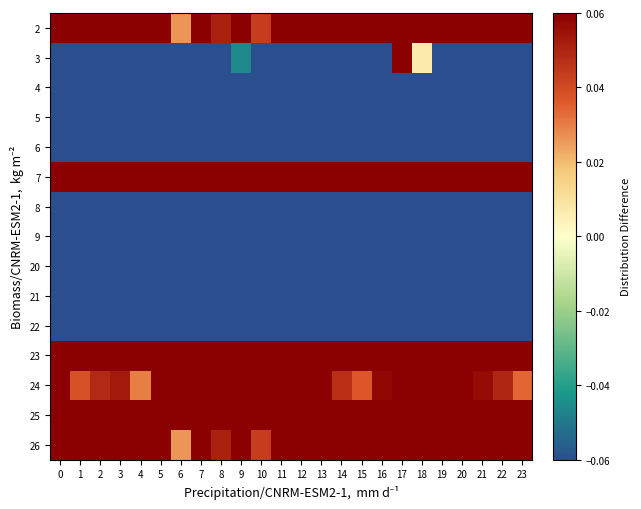

What is the minimum value shown in the chart?

-3.5